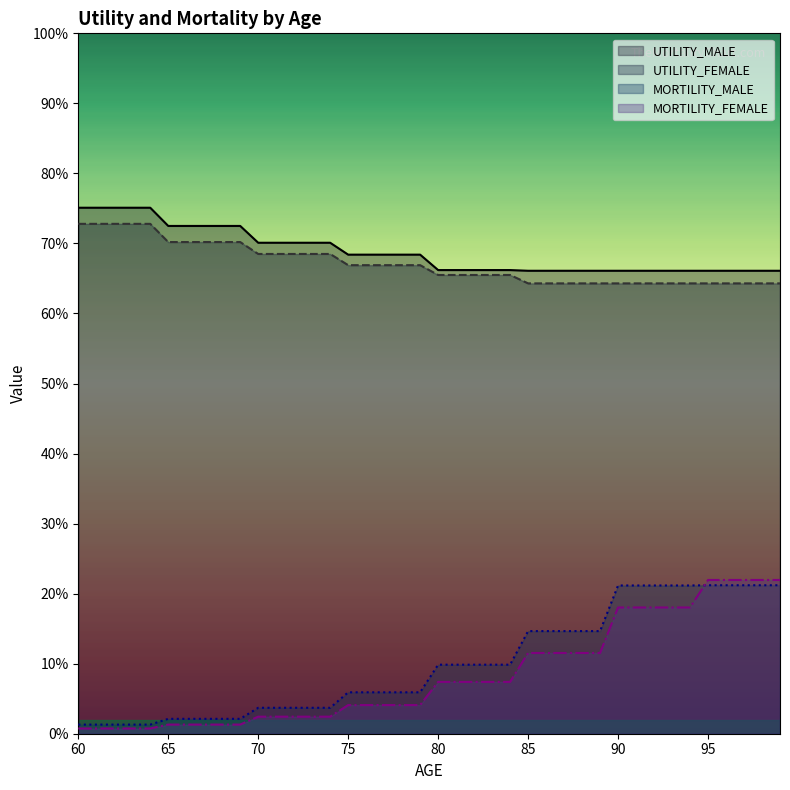

True or false: UTILITY_FEMALE has more than 0 interior local peaks.

False